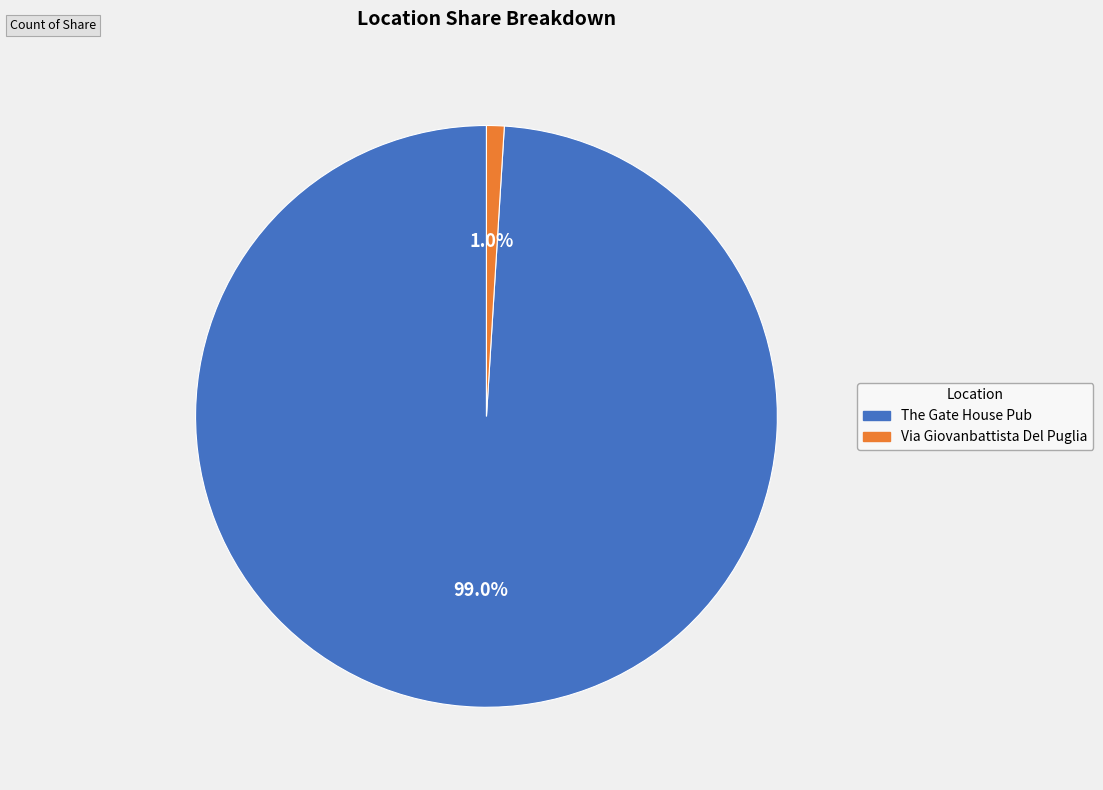

Between The Gate House Pub and Via Giovanbattista Del Puglia, which is larger?

The Gate House Pub